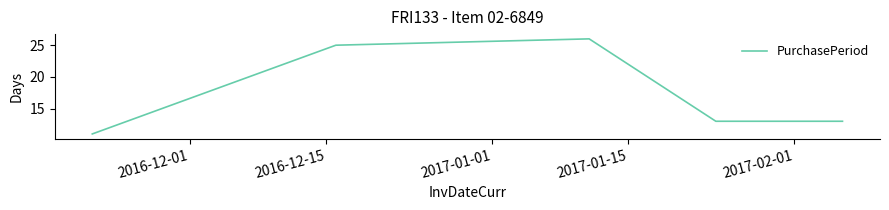

Reading right to left, list all the values displayed in this chart.

13	13	26	25	11